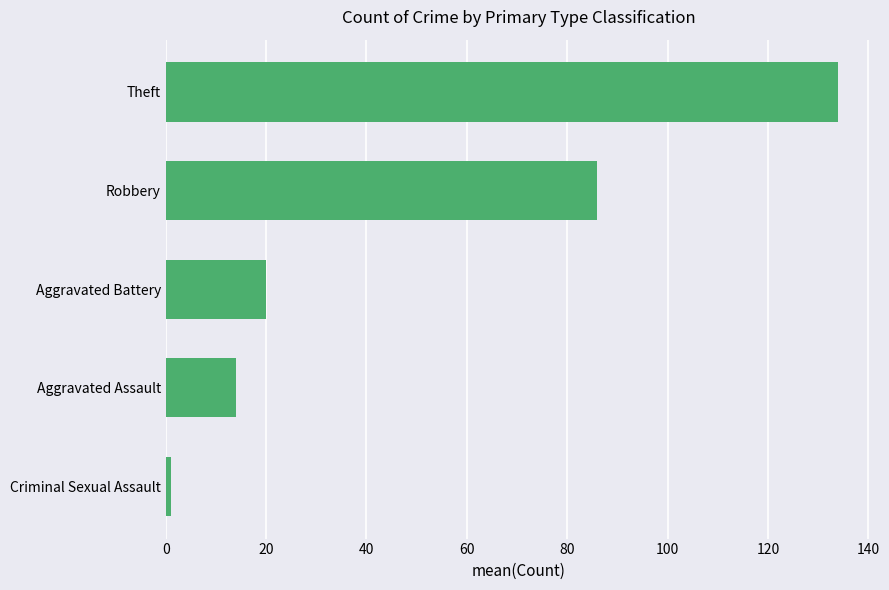

List the labels in order of value, largest first.

Theft, Robbery, Aggravated Battery, Aggravated Assault, Criminal Sexual Assault